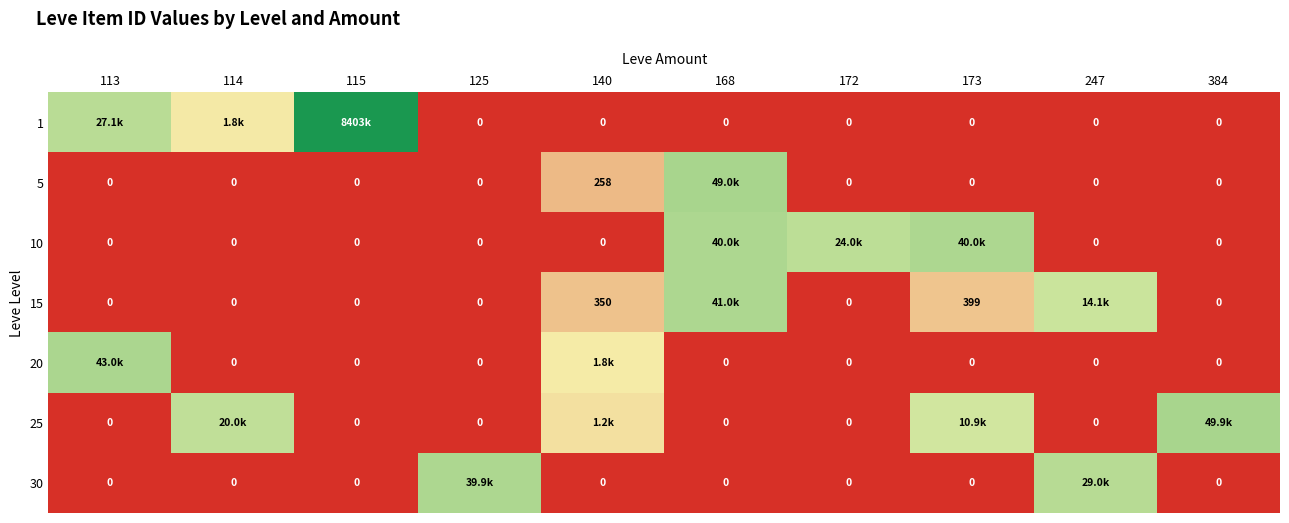

Rank the series at 168 from highest to lowest value.

5, 15, 10, 1, 20, 25, 30